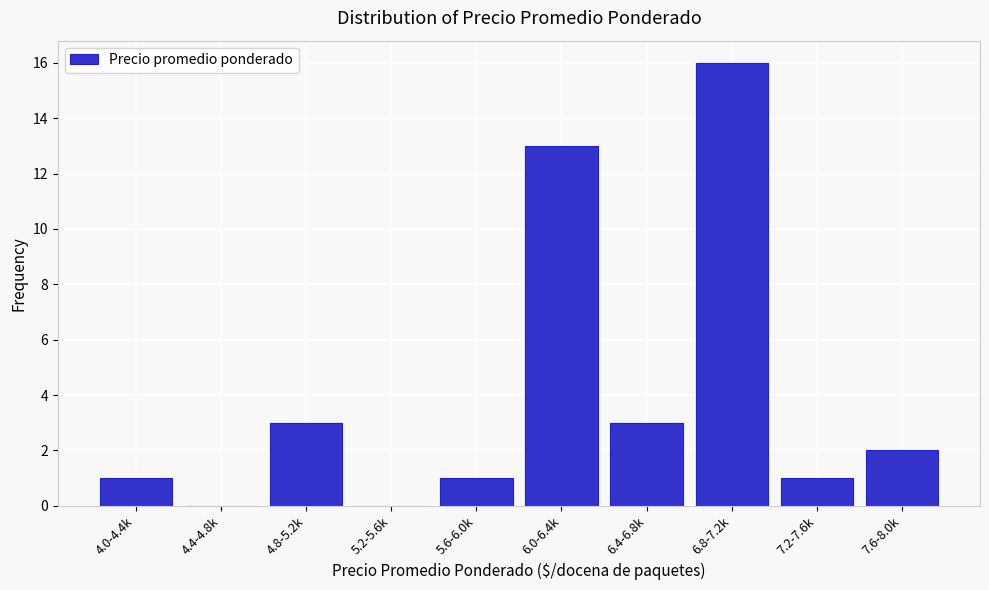

Reading left to right, list all the values displayed in this chart.

4.0-4.4k=1	4.4-4.8k=0	4.8-5.2k=3	5.2-5.6k=0	5.6-6.0k=1	6.0-6.4k=13	6.4-6.8k=3	6.8-7.2k=16	7.2-7.6k=1	7.6-8.0k=2